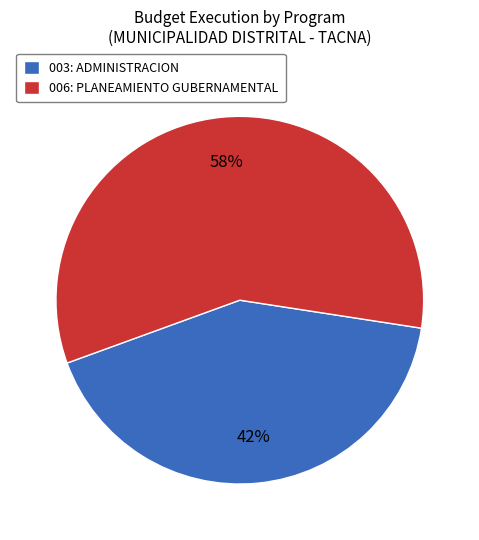

Combined, do 003: ADMINISTRACION and 006: PLANEAMIENTO GUBERNAMENTAL account for over 50%?

Yes